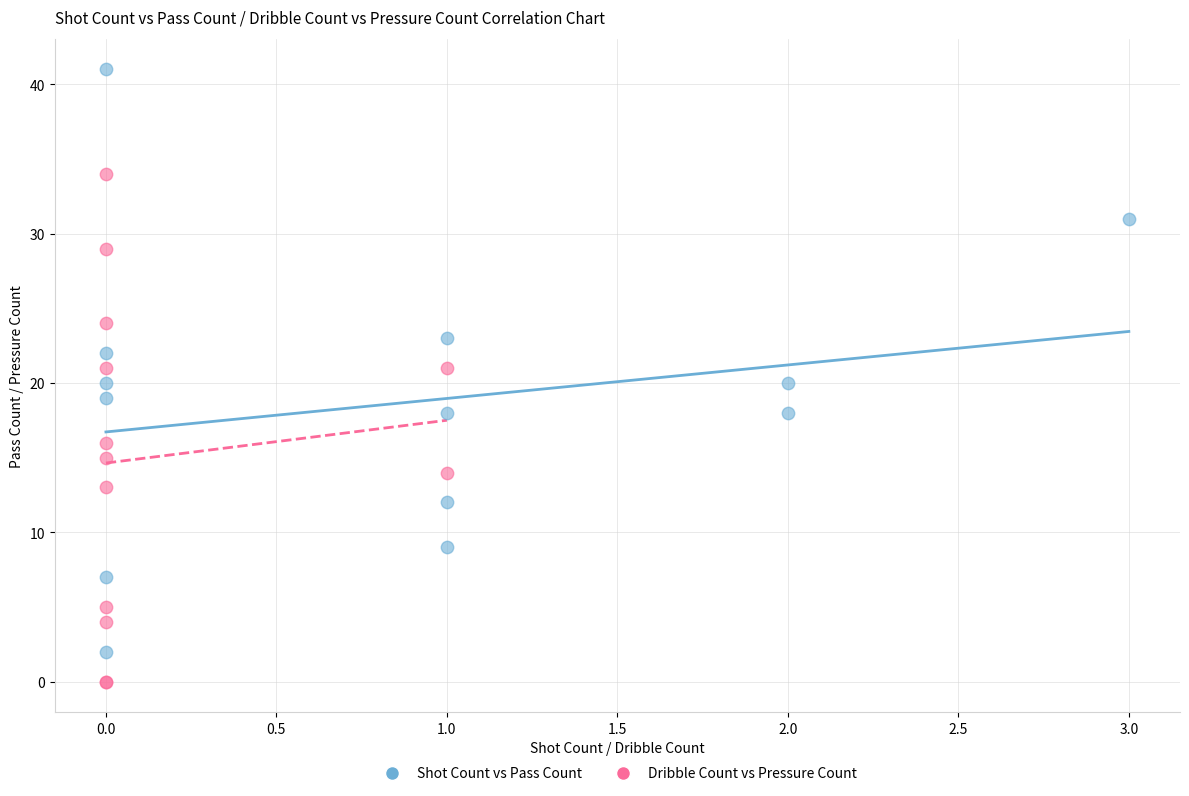

Which series has the largest Y range (max minus min)?

Shot Count vs Pass Count